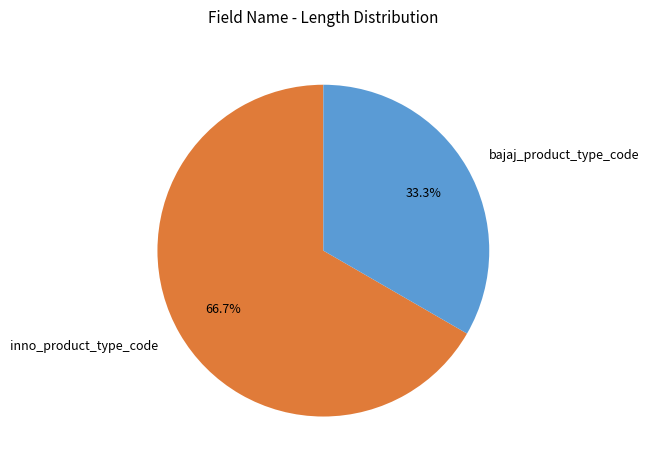

Rank the categories by value from lowest to highest.

bajaj_product_type_code, inno_product_type_code